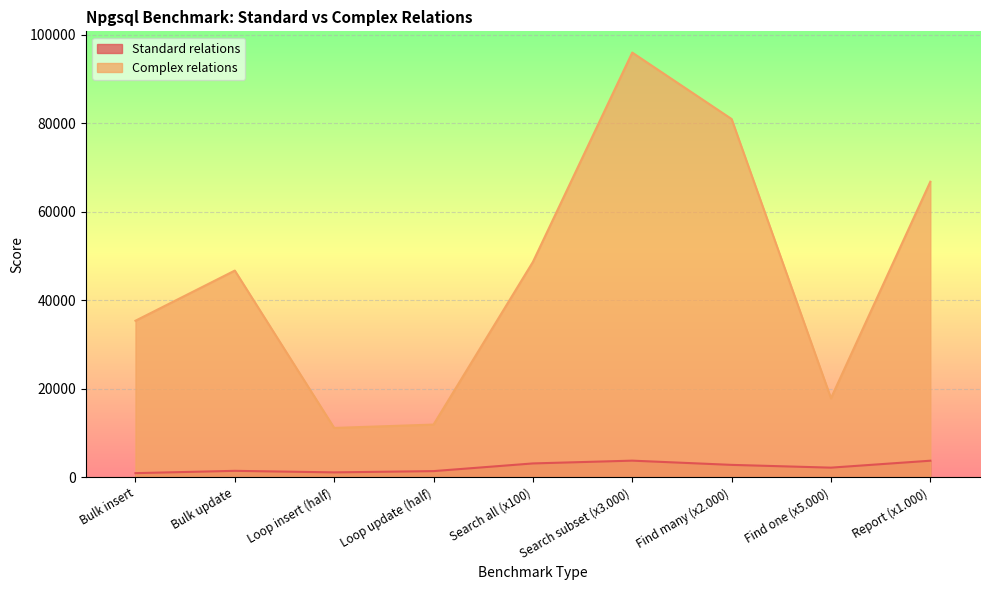

What value does the Complex relations series have at Find many (x2.000)?

81001